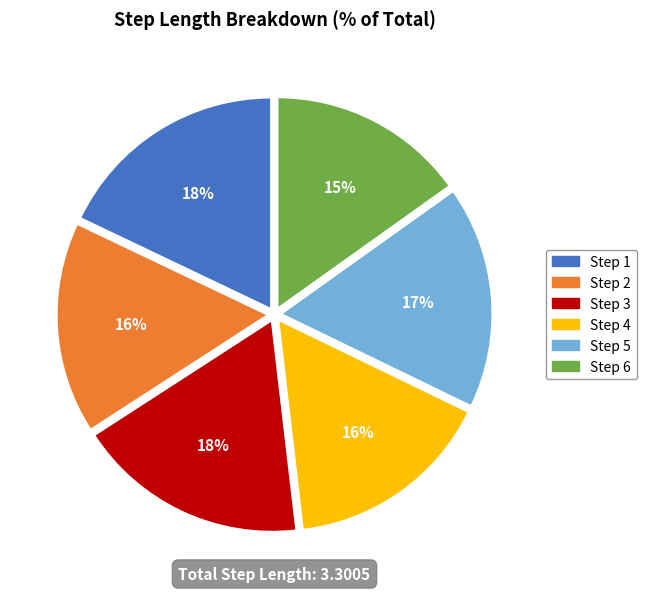

Which category has the smallest portion of the pie?

Step 6